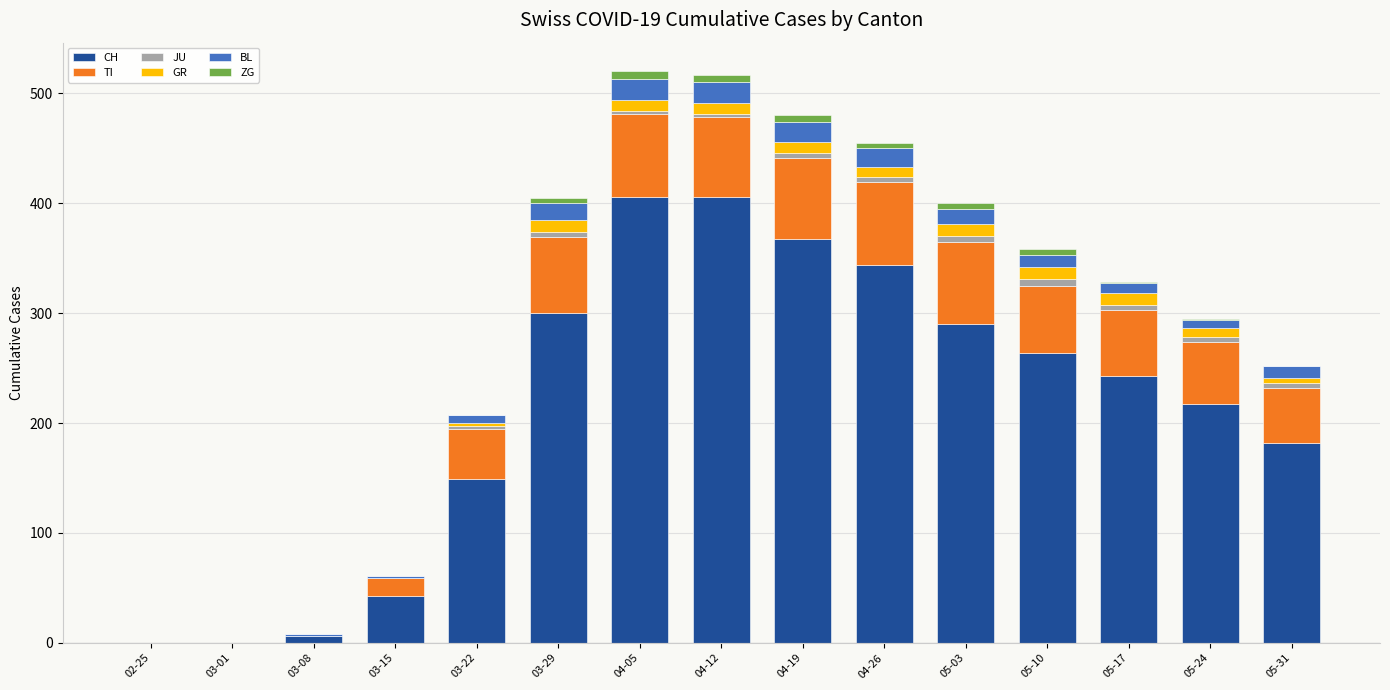

How many series are shown in this chart?

6